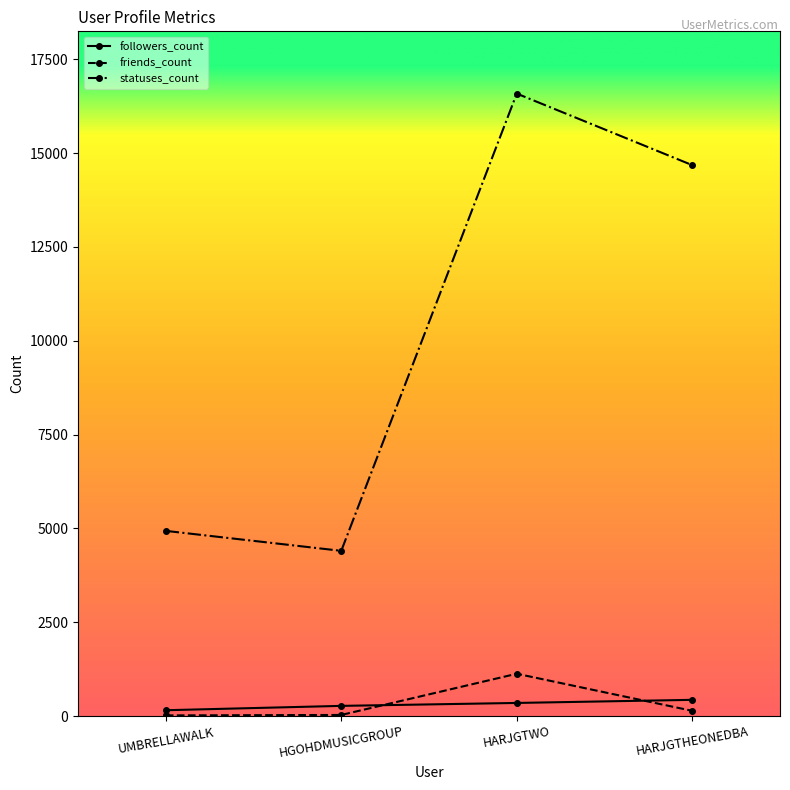

Rank the series at HARJGTWO from lowest to highest value.

followers_count, friends_count, statuses_count